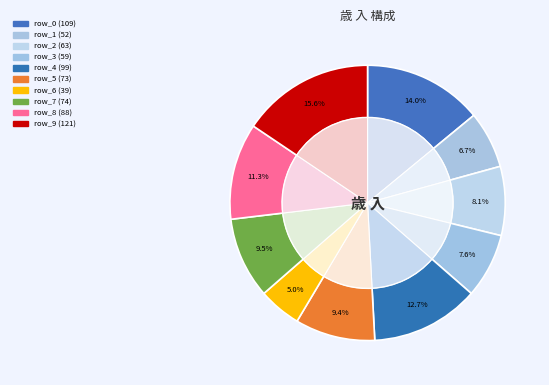

To the nearest percent, what is the average slice percentage?

10%